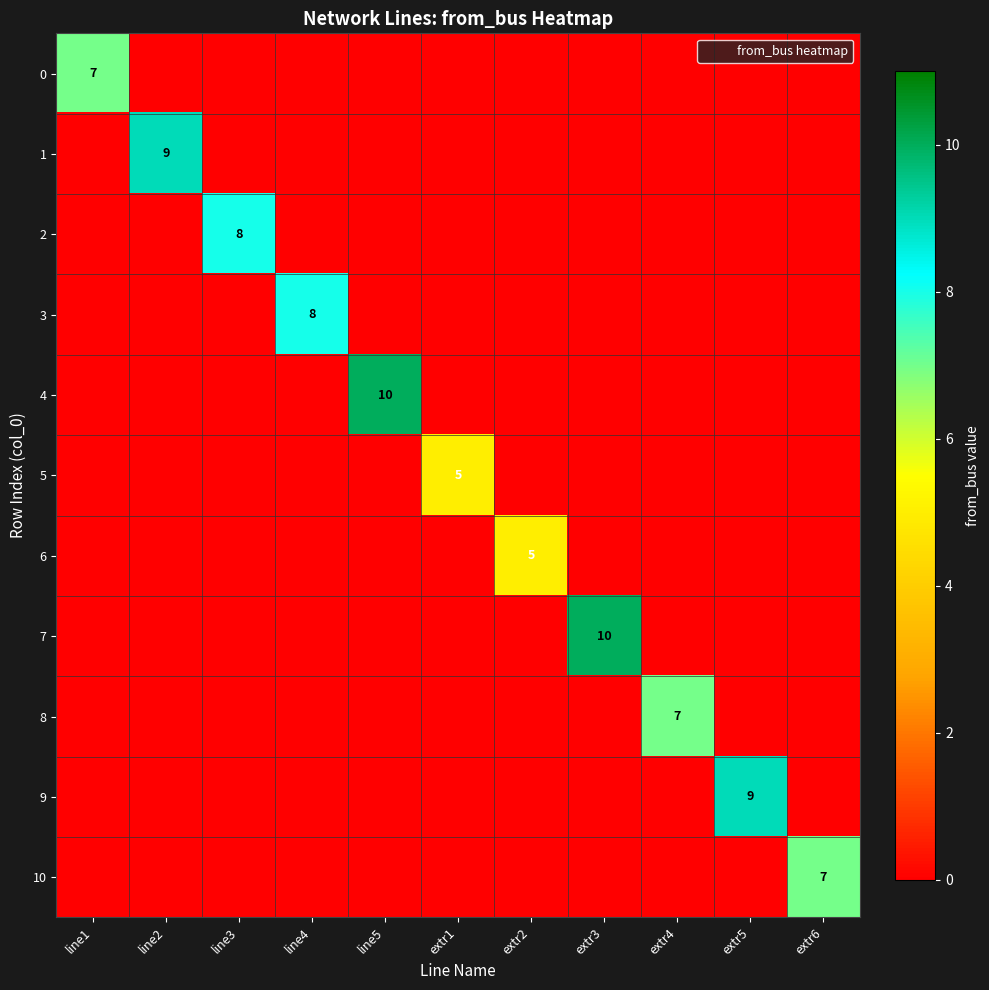

The value of 6 at line3 is 0. True or false?

True